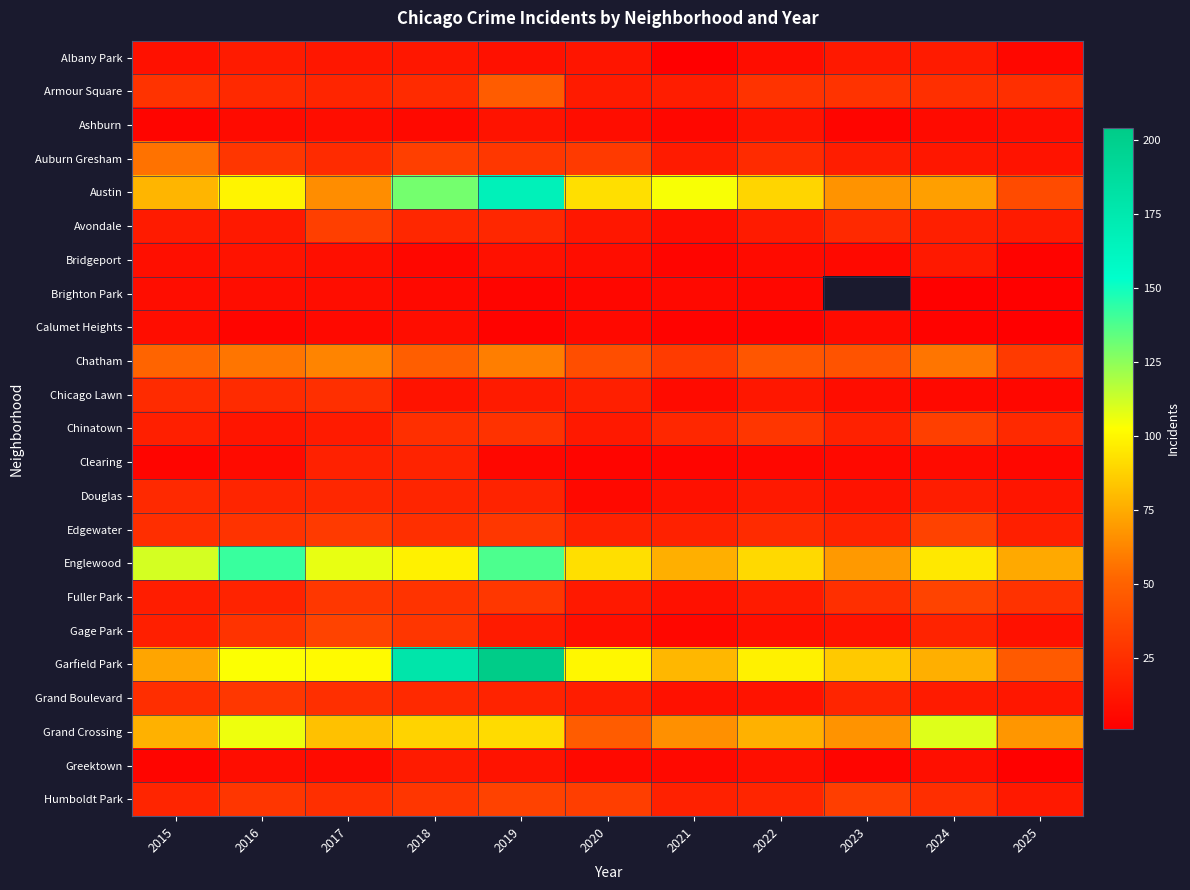

The value of Auburn Gresham at 2021 is 9.3. True or false?

False